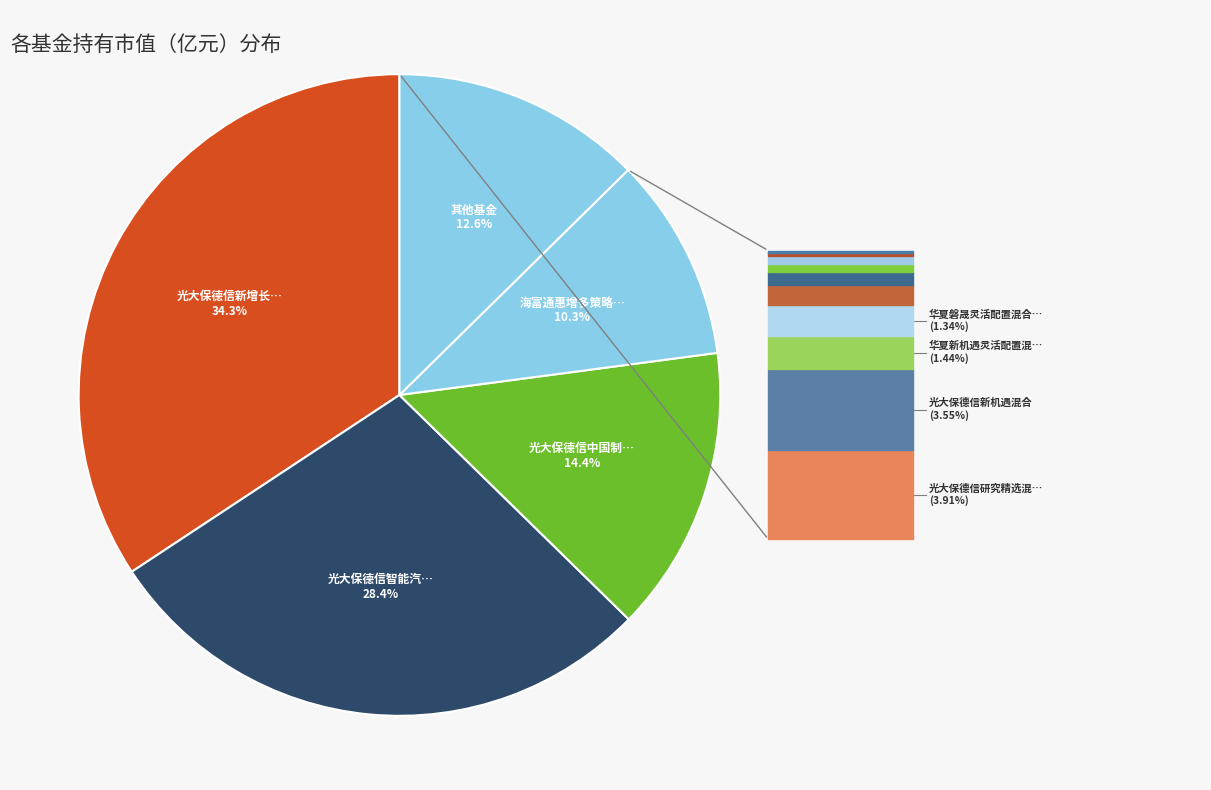

Which slice is the smallest?

海富通惠增多策略一年定期开放灵活配置混合C